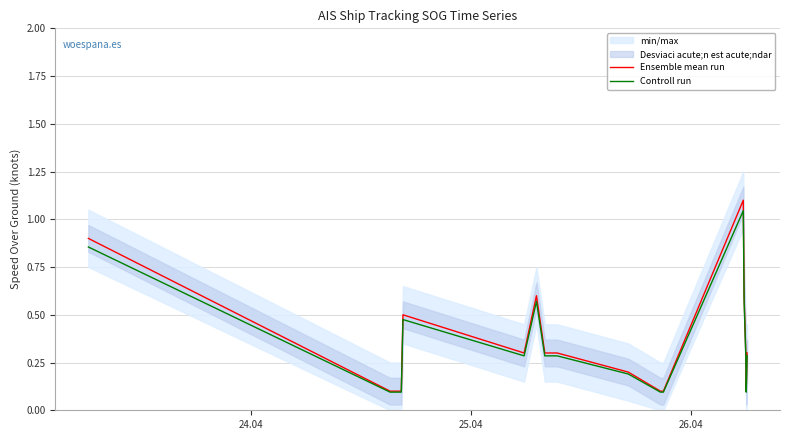

True or false: Ensemble mean run and Controll run cross at least once.

False